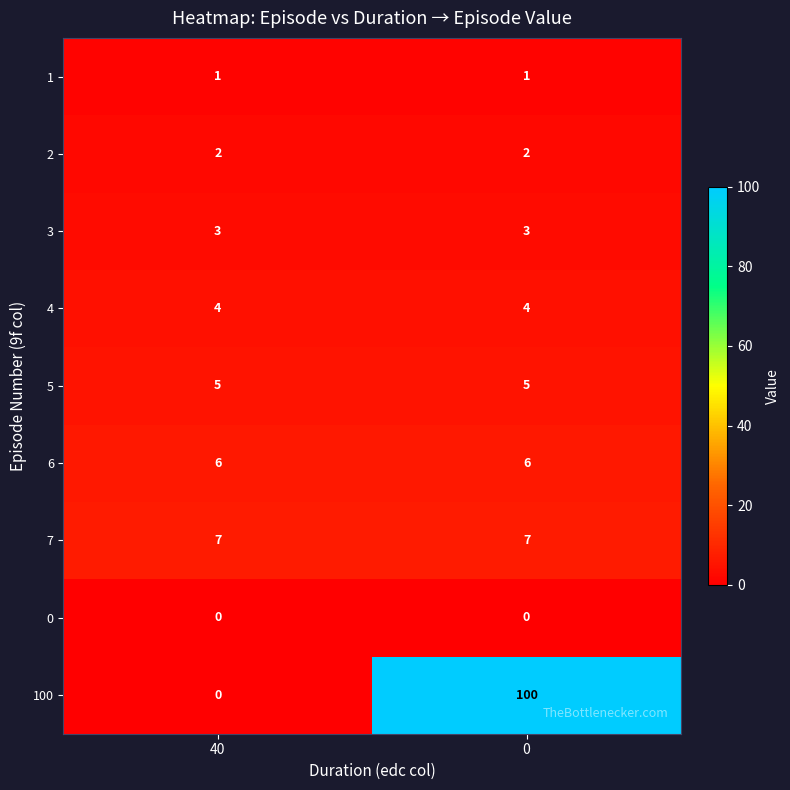

What is the highest value of the 3 series?

3